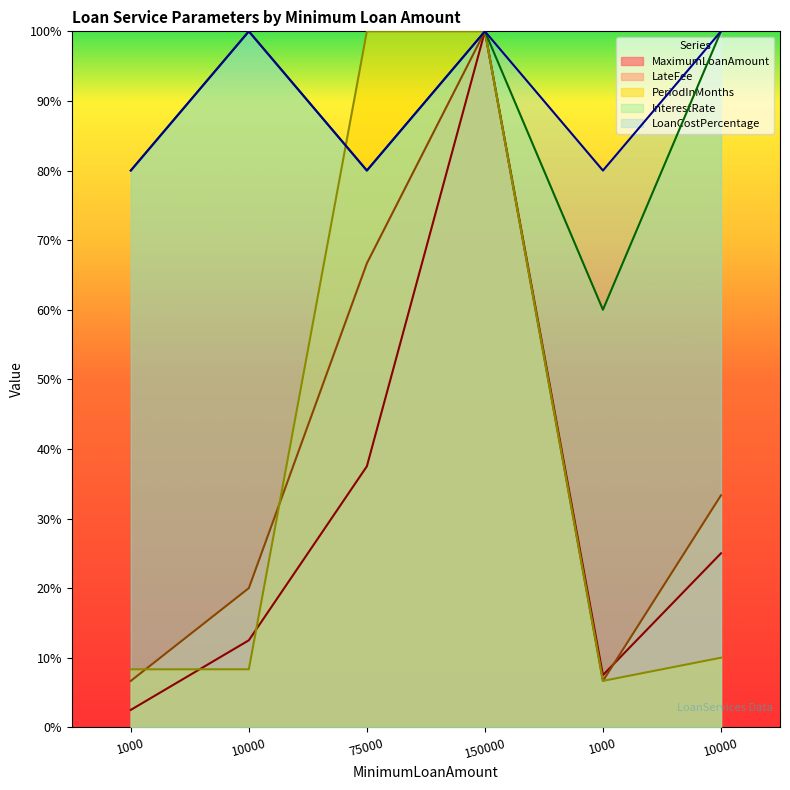

What is the highest value of the LoanCostPercentage series?

100.0